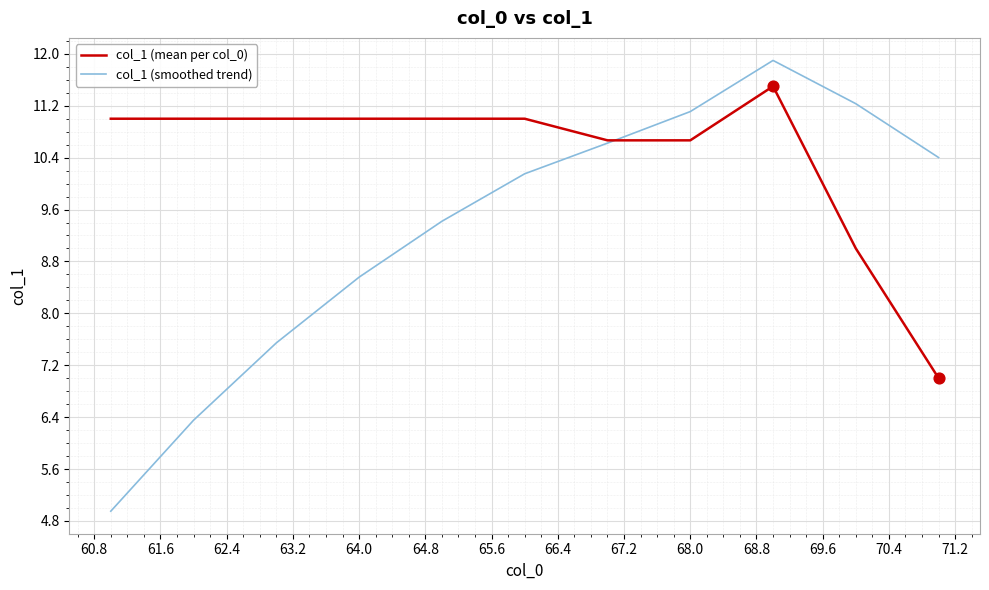

Which series has the largest range (max minus min)?

col_1 (smoothed trend)